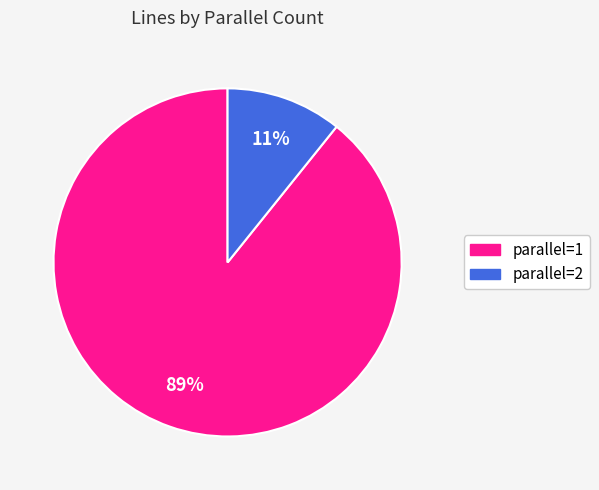

Count the number of slices in the pie.

2